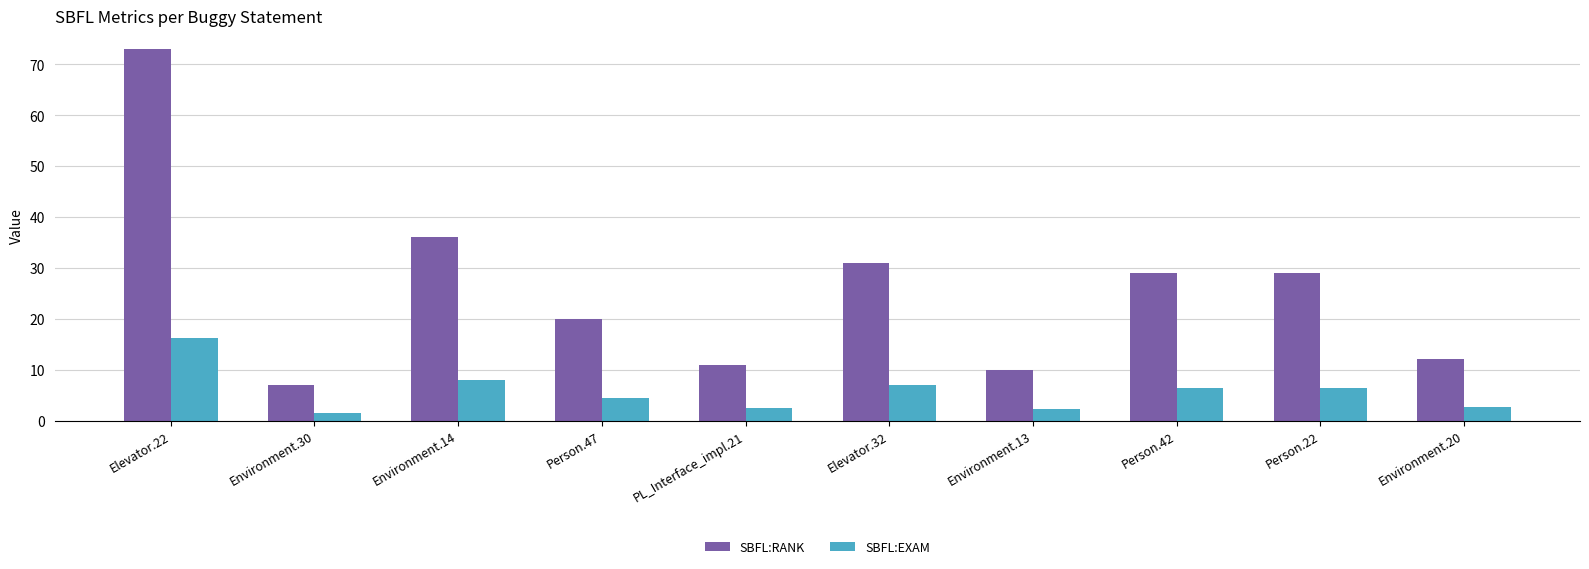

What are all the series names shown in the legend?

SBFL:RANK, SBFL:EXAM